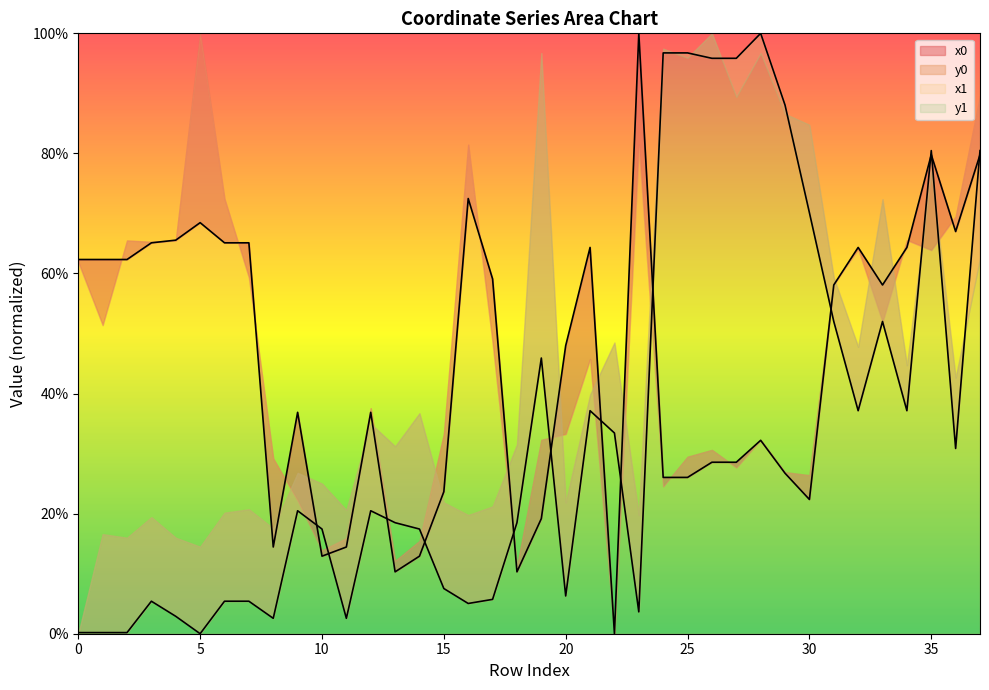

What is the approximate value of x0 at 14?

12.9